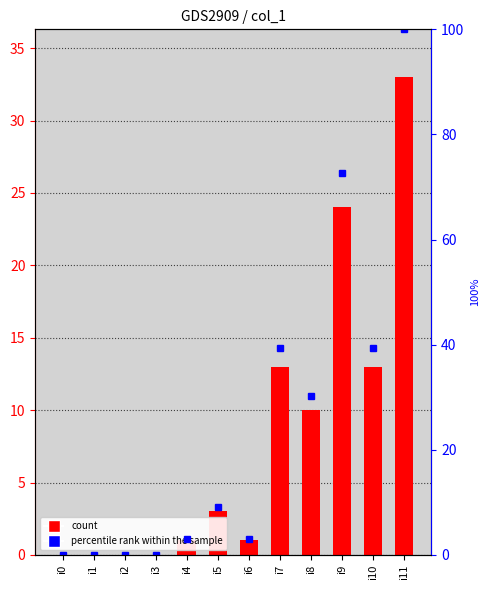

List the labels in order of percentile rank within the sample value, smallest first.

i0, i1, i2, i3, i4, i6, i5, i8, i7, i10, i9, i11